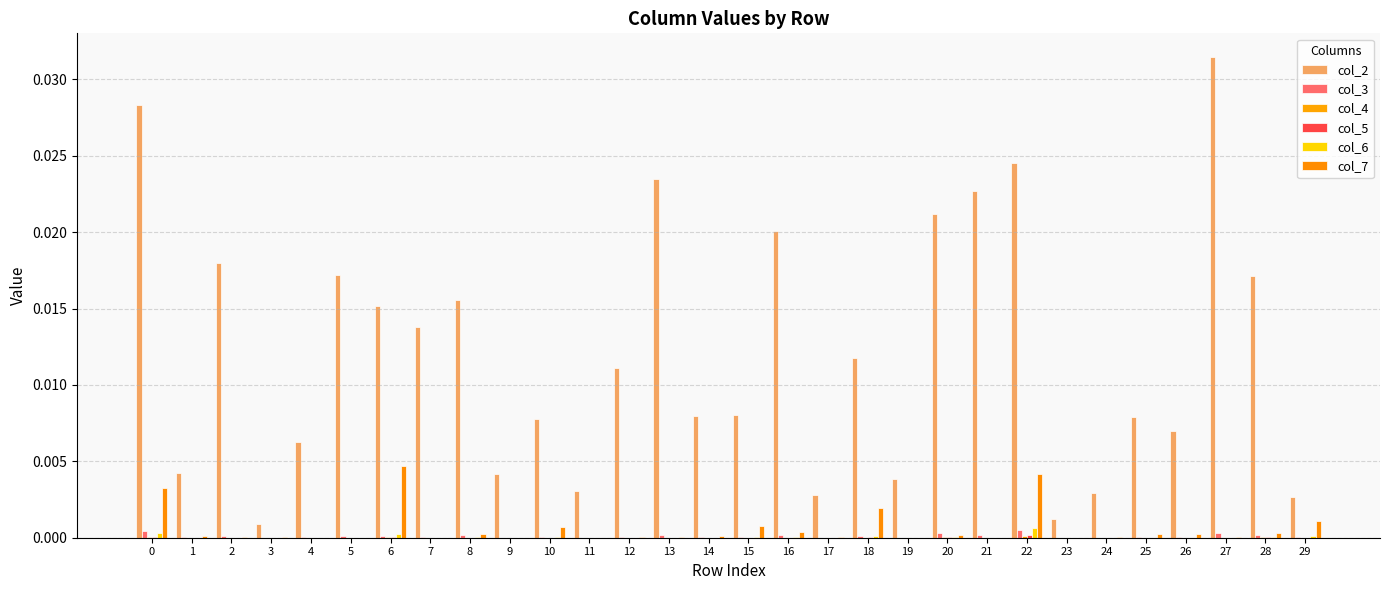

Which category has the lowest value across all series?

9